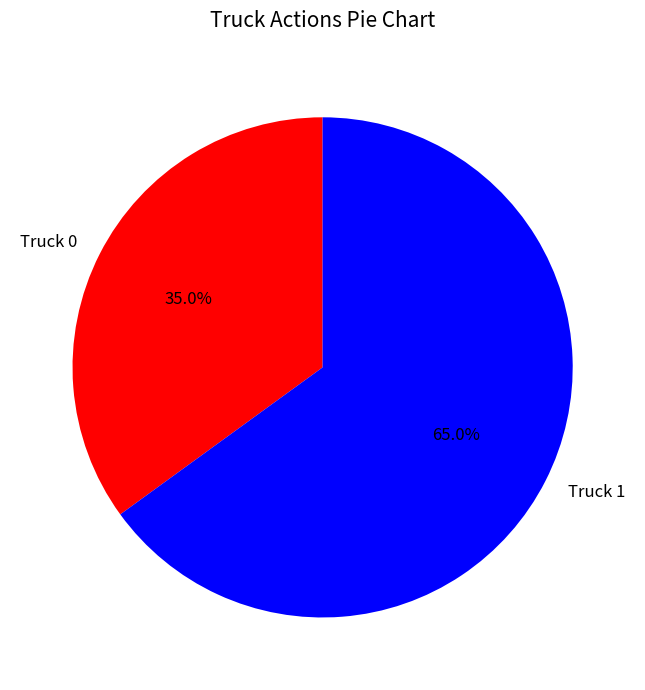

What percentage is the Truck 1 slice, to the nearest percent?

65%